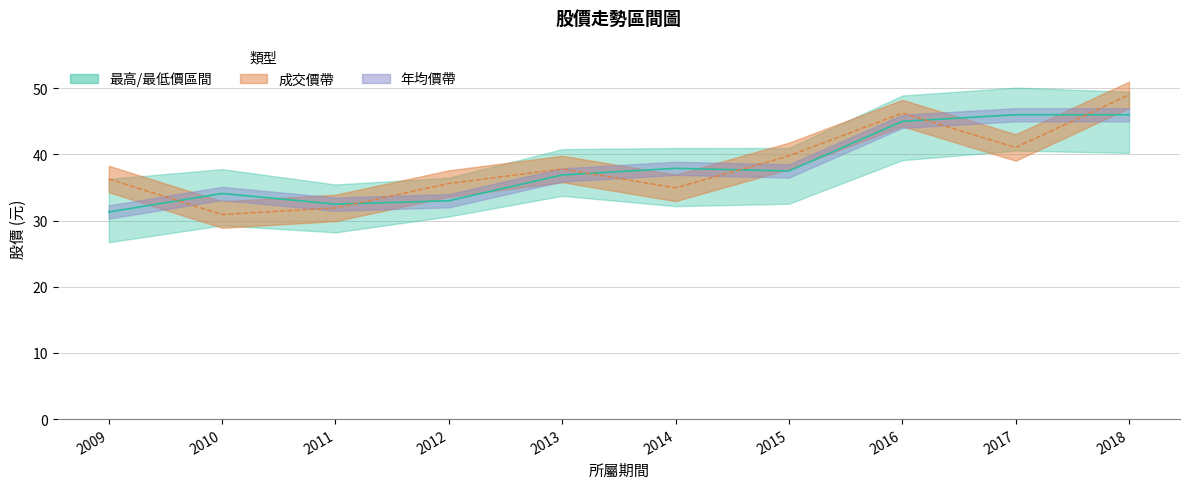

Between 2014 and 2011, which is larger?

2014